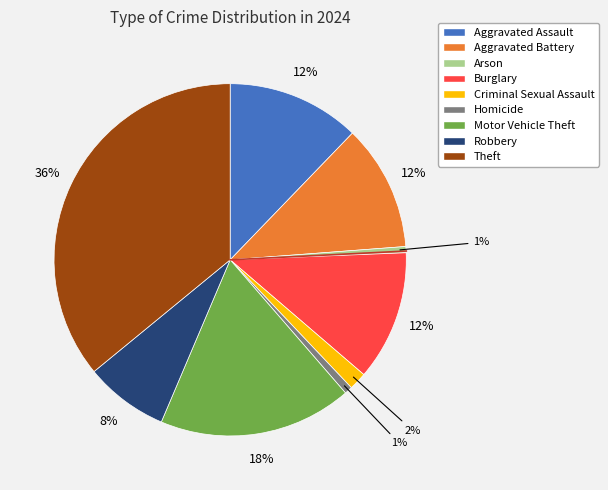

Does Theft account for over 50% of the chart?

No